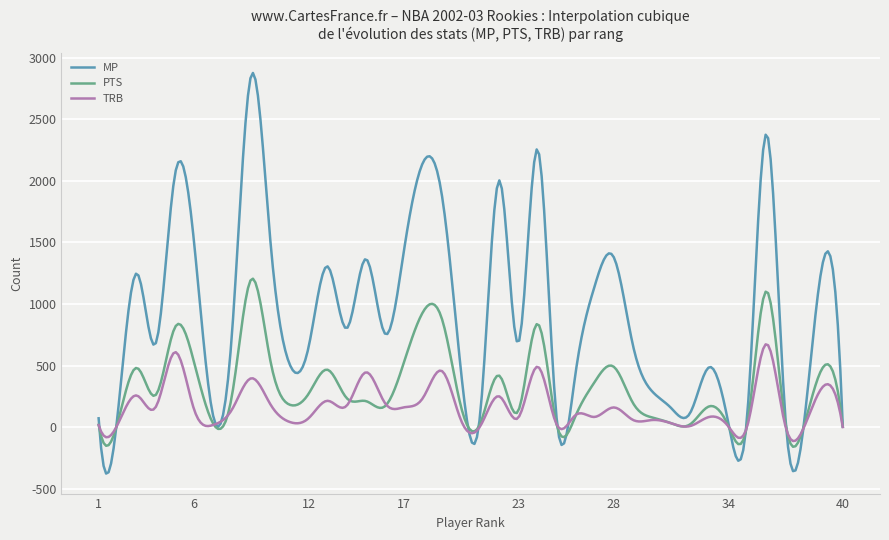

Rank the series by their maximum value, from highest to lowest.

MP, PTS, TRB